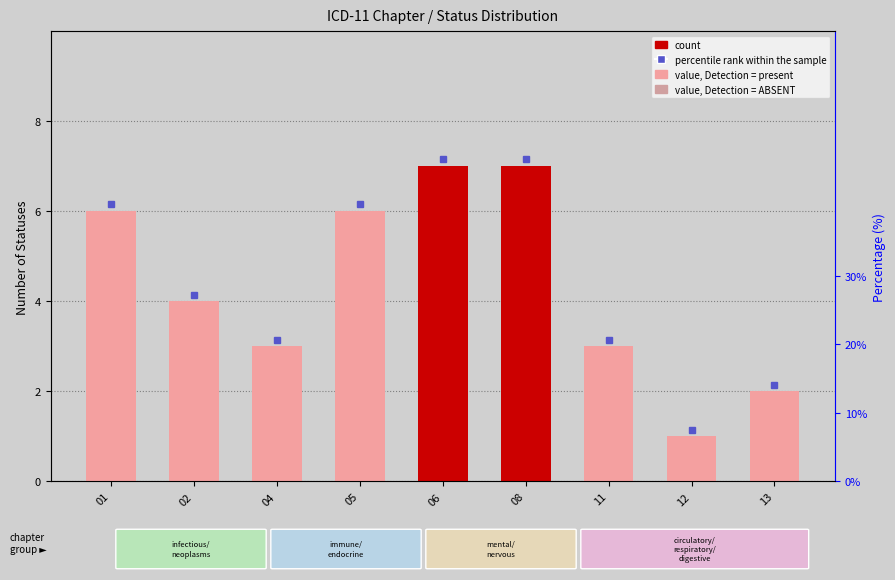

Approximately how many times larger is the value at 12 compared to 01?

0.2